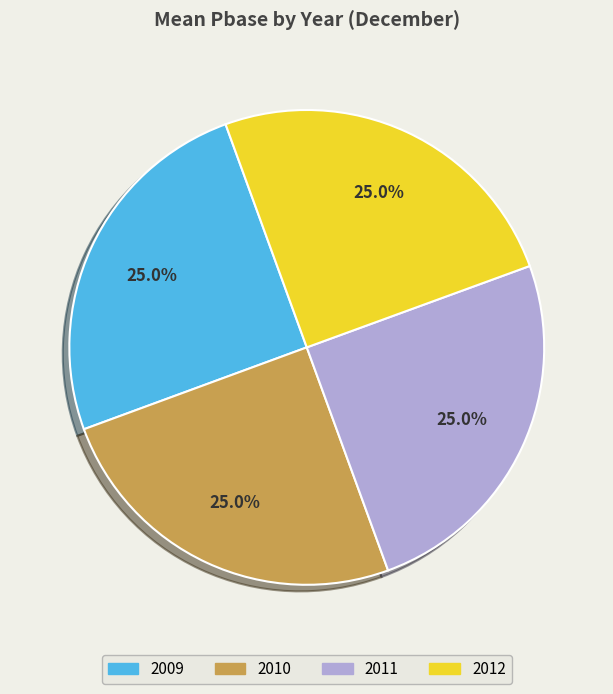

What is the ratio of the value at 2012 to the value at 2009?

1.0